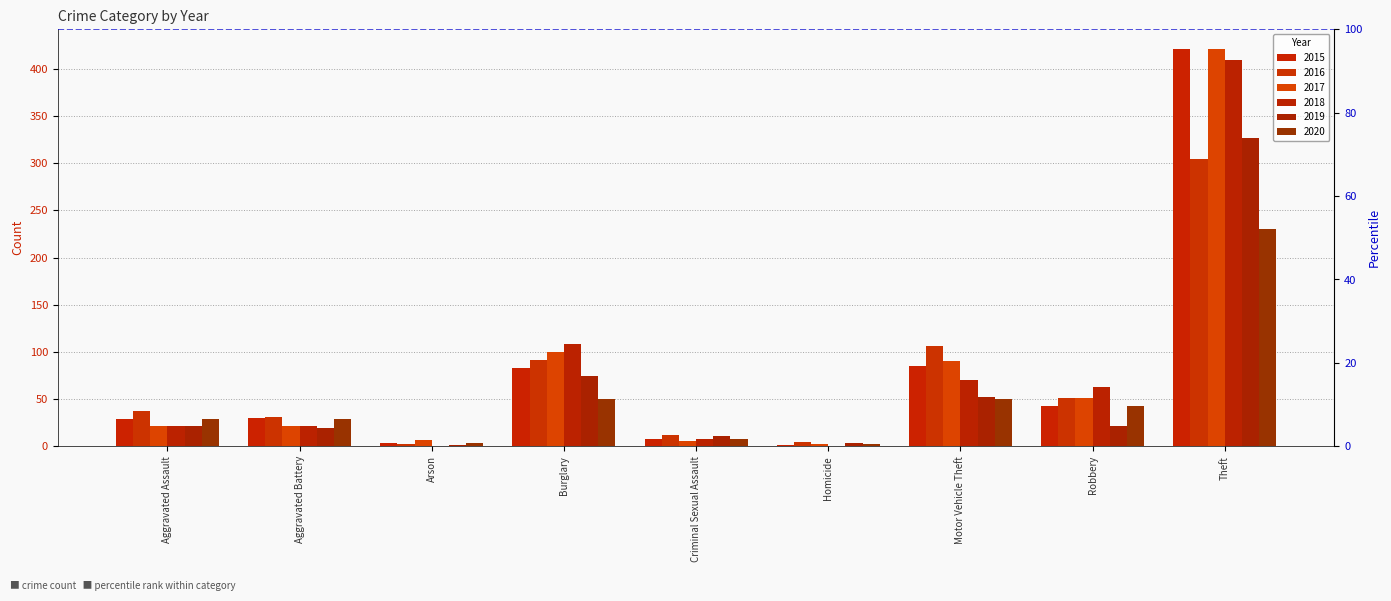

Which category has the lowest value in the 2015 series?

Homicide